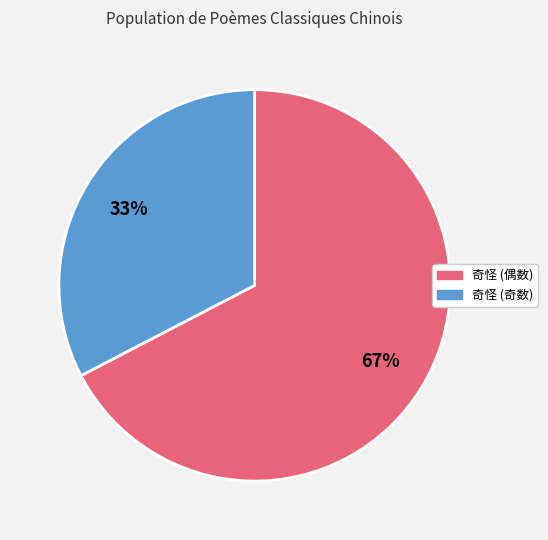

Does any single category account for the majority?

Yes